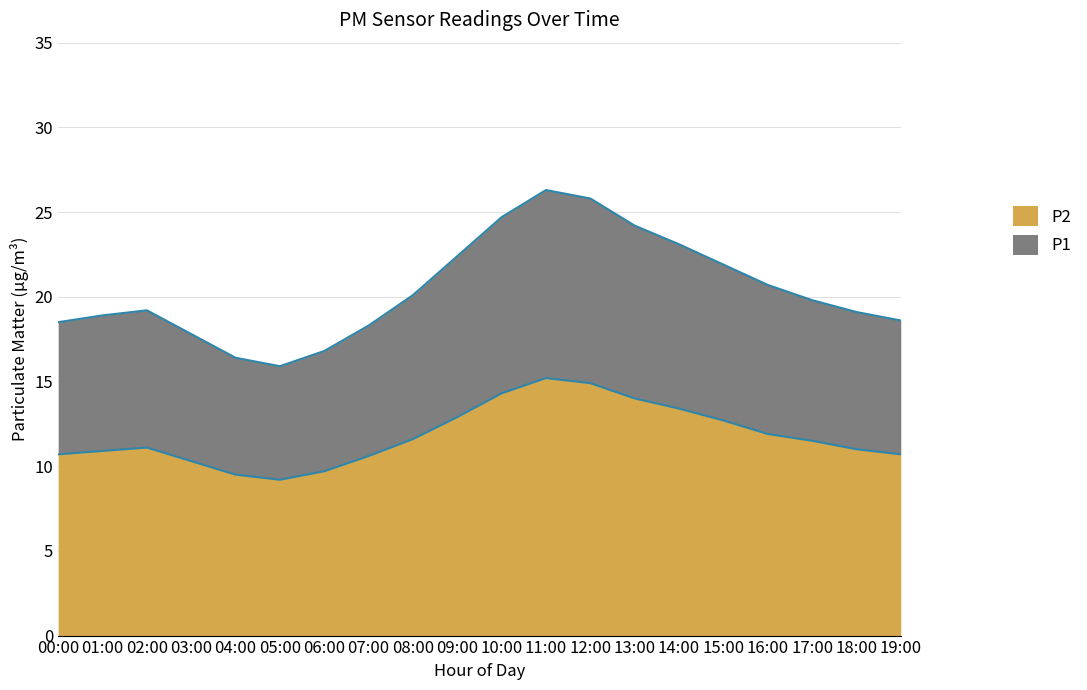

Count the number of categories in the chart.

20